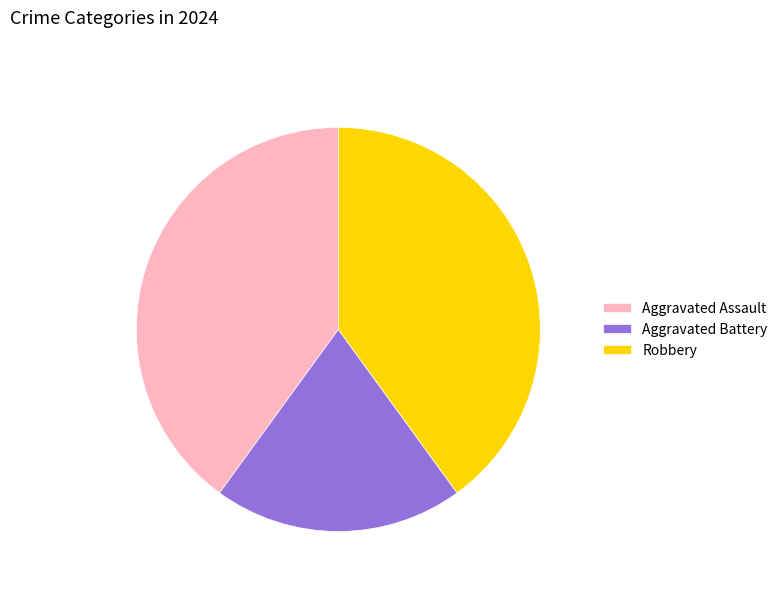

The Robbery slice represents 40% of the pie. True or false?

True